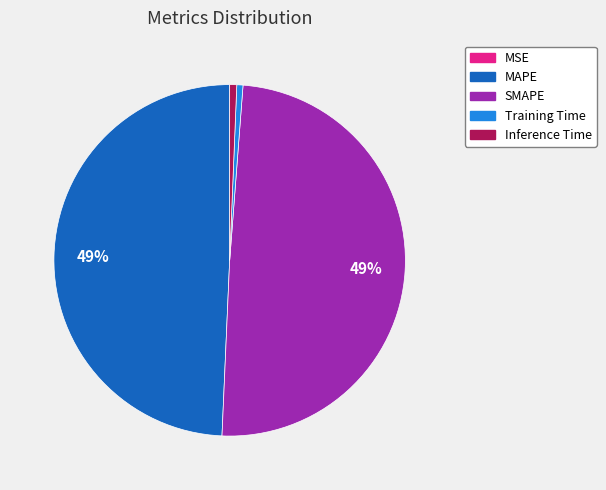

Does Inference Time represent more than half of the total?

No